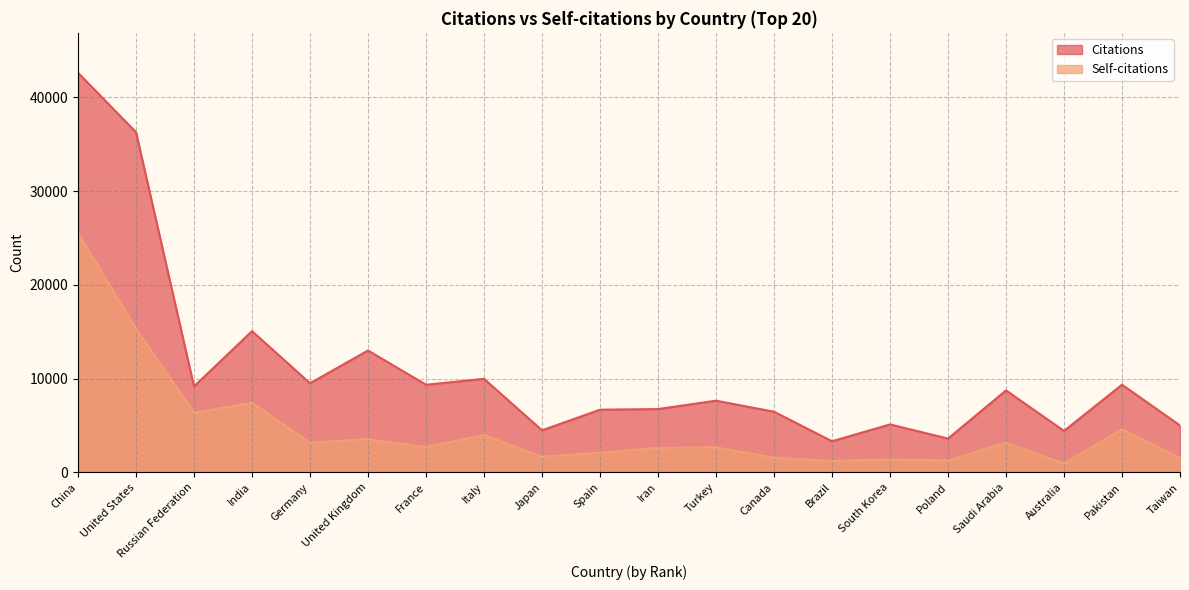

How many interior local valleys does the Citations series have?

7